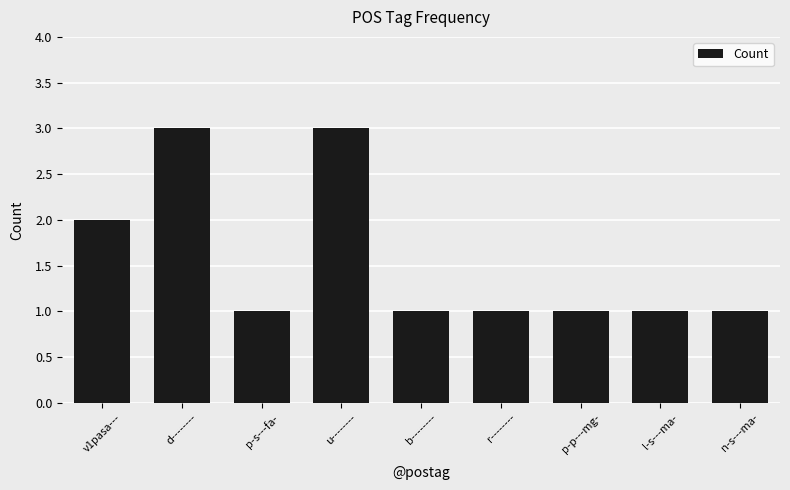

What is the average value?

2